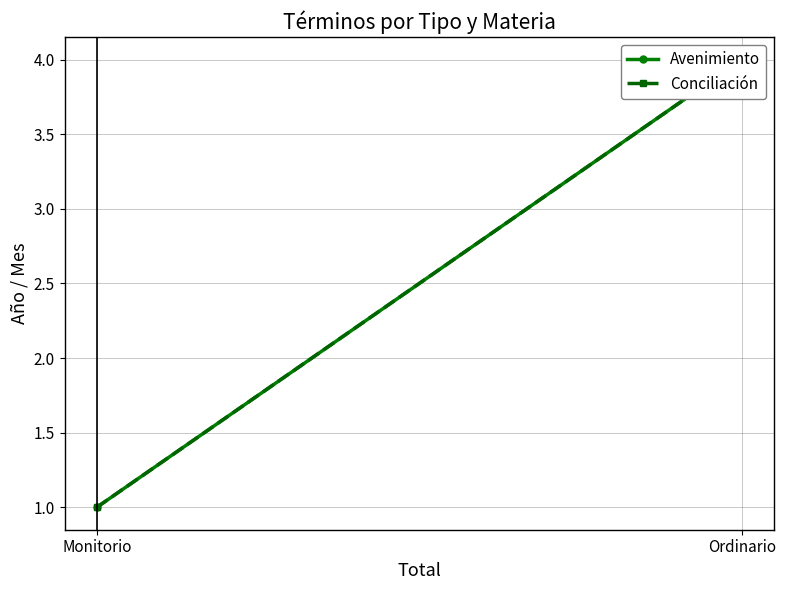

Read the Avenimiento value at Monitorio.

1